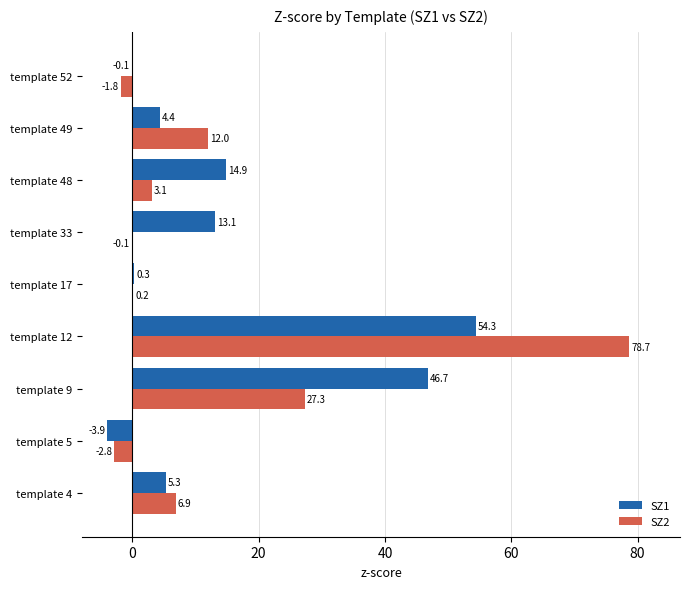

At which label is SZ2 closest to 37?

template 9